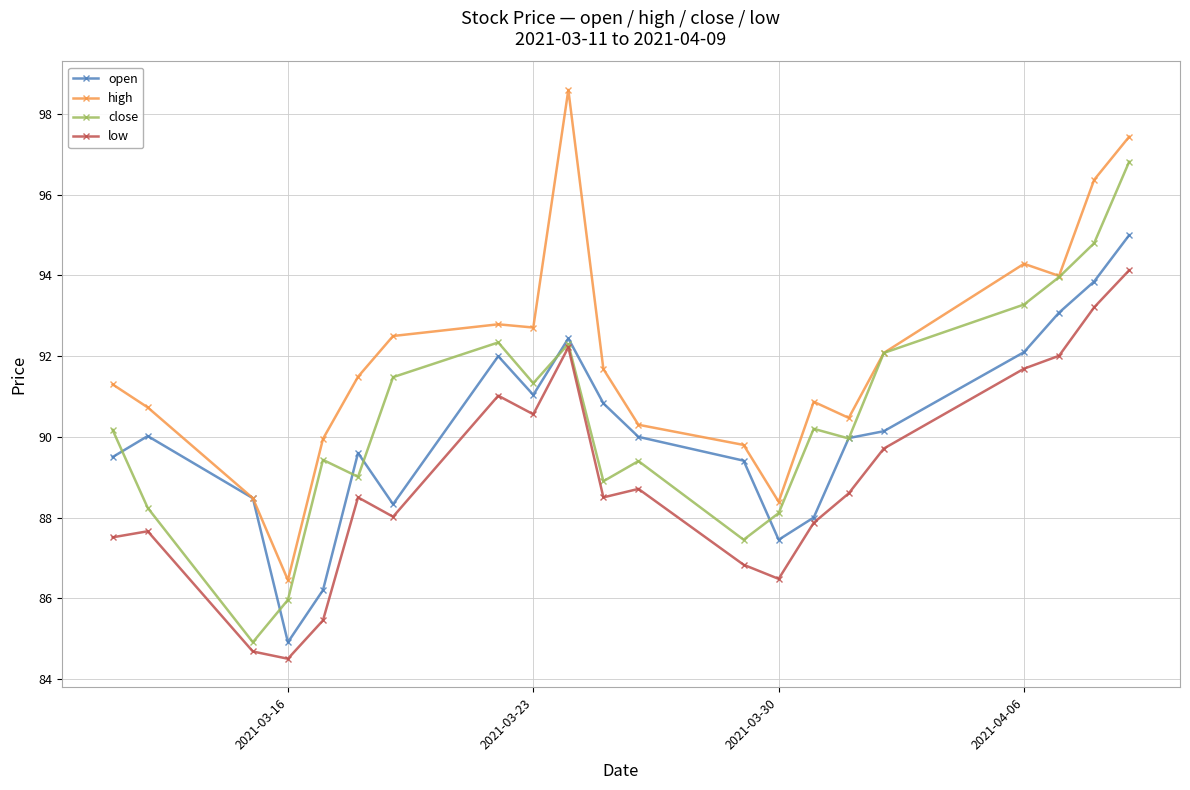

What are all the series names shown in the legend?

open, high, close, low